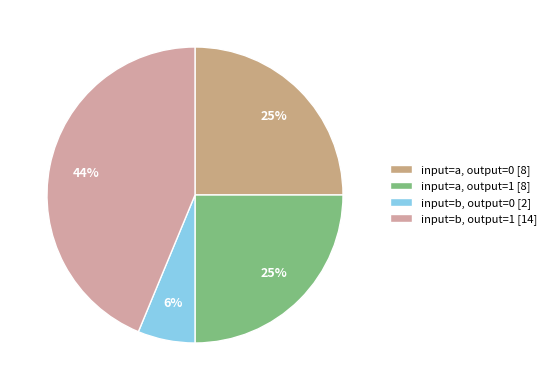

Which category has the biggest portion of the pie?

input=b, output=1 [14]